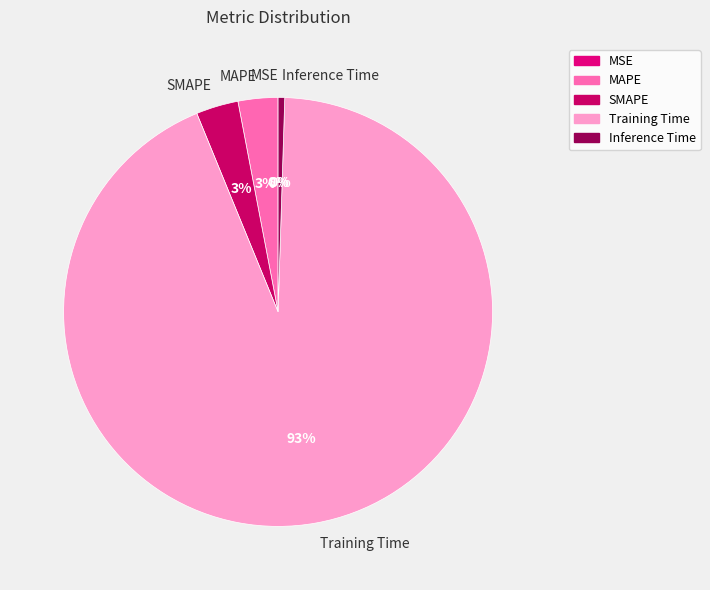

Between MAPE and Training Time, which is larger?

Training Time